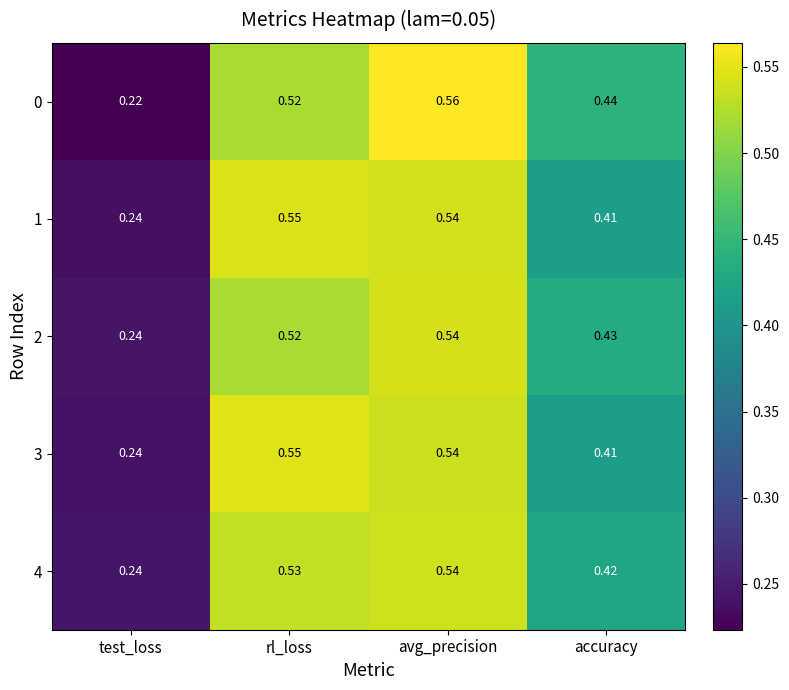

Rank the categories by 1 value from lowest to highest.

test_loss, accuracy, avg_precision, rl_loss